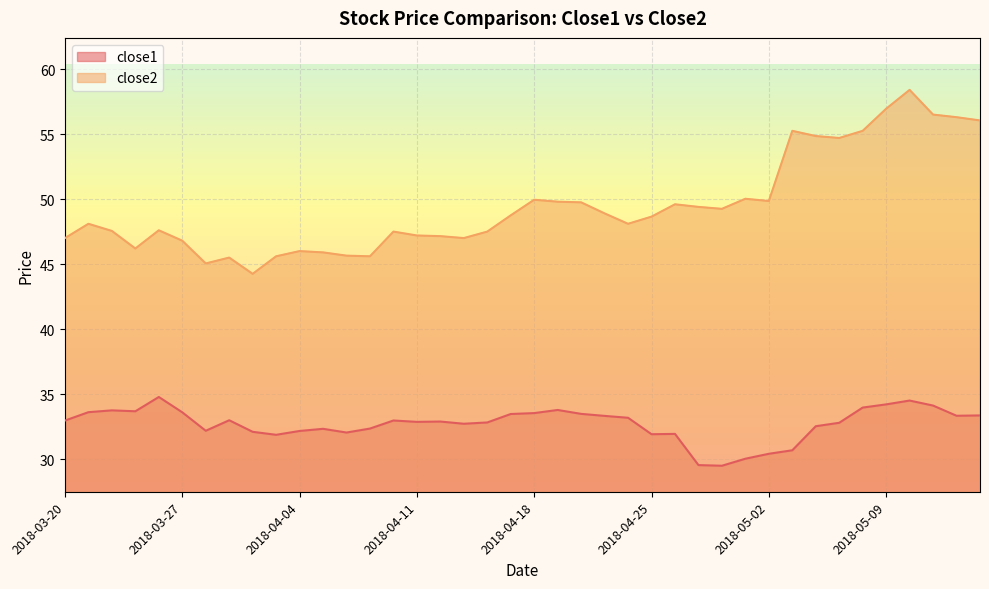

At how many categories does at least one series exceed 52?

9